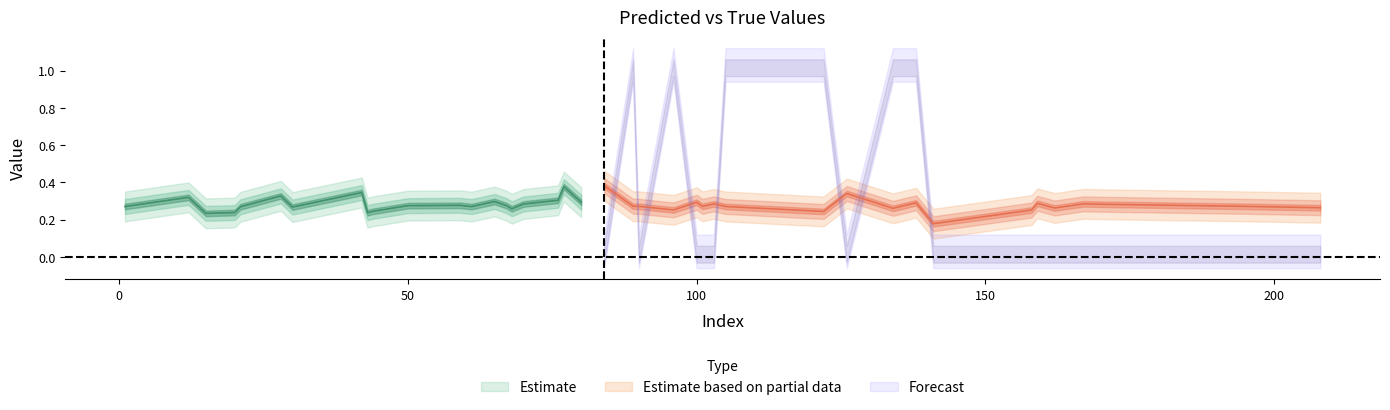

How many intersections are there between y_pred and y_true?

12